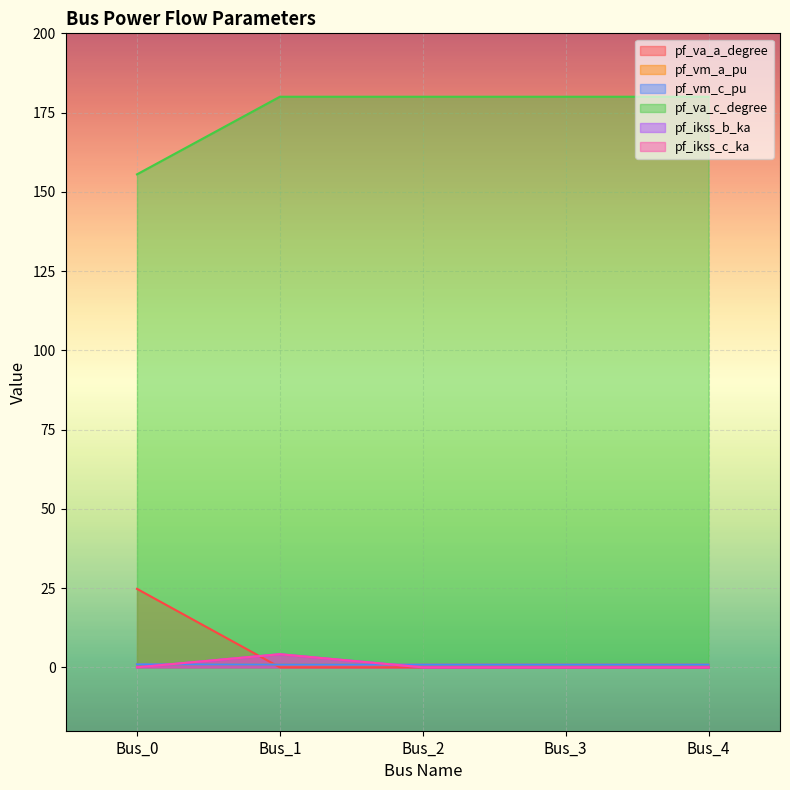

The pf_vm_a_pu series shows 0.4 at Bus_1. True or false?

False